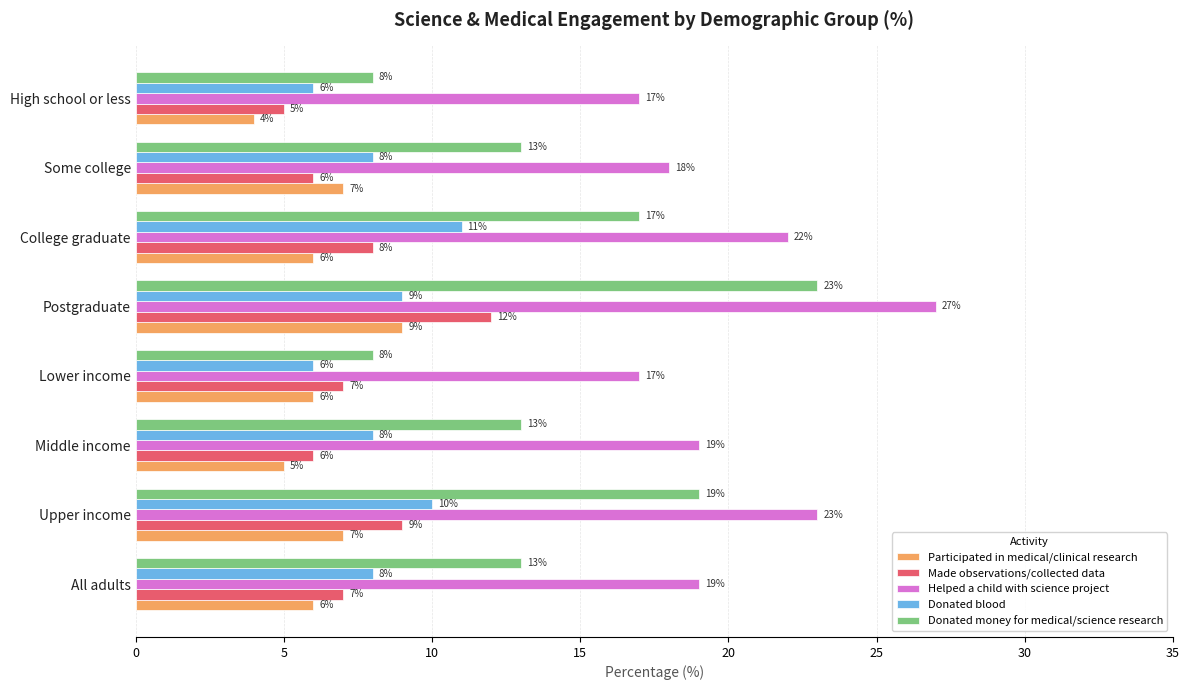

How many Helped a child with science project values are between 18 and 23?

5